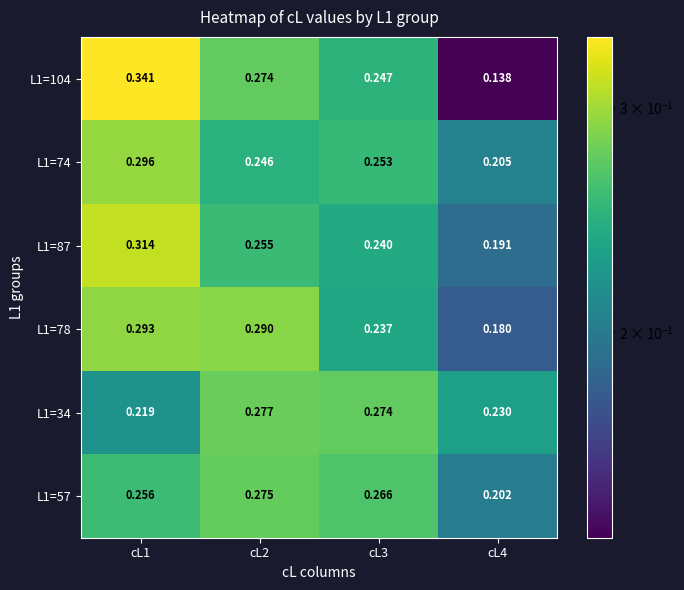

At which category is the sum across all series the highest?

cL1